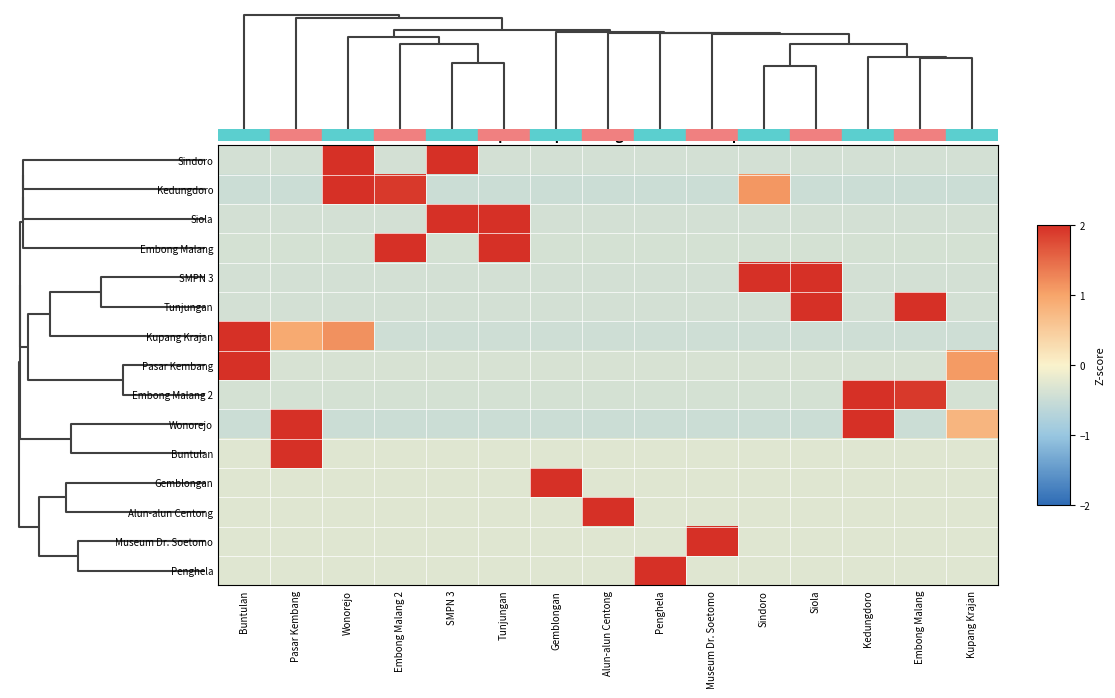

Reading left to right, transcribe all the data shown in this chart.

Sindoro: Buntulan=-0.4	Pasar Kembang=-0.4	Wonorejo=2.7	Embong Malang 2=-0.4	SMPN 3=2.3	Tunjungan=-0.4	Gemblongan=-0.4	Alun-alun Centong=-0.4	Penghela=-0.4	Museum Dr. Soetomo=-0.4	Sindoro=-0.4	Siola=-0.4	Kedungdoro=-0.4	Embong Malang=-0.4	Kupang Krajan=-0.4
Kedungdoro: Buntulan=-0.5	Pasar Kembang=-0.5	Wonorejo=2.7	Embong Malang 2=1.9	SMPN 3=-0.5	Tunjungan=-0.5	Gemblongan=-0.5	Alun-alun Centong=-0.5	Penghela=-0.5	Museum Dr. Soetomo=-0.5	Sindoro=1.1	Siola=-0.5	Kedungdoro=-0.5	Embong Malang=-0.5	Kupang Krajan=-0.5
Siola: Buntulan=-0.4	Pasar Kembang=-0.4	Wonorejo=-0.4	Embong Malang 2=-0.4	SMPN 3=2.3	Tunjungan=2.8	Gemblongan=-0.4	Alun-alun Centong=-0.4	Penghela=-0.4	Museum Dr. Soetomo=-0.4	Sindoro=-0.4	Siola=-0.4	Kedungdoro=-0.4	Embong Malang=-0.4	Kupang Krajan=-0.4
Embong Malang: Buntulan=-0.4	Pasar Kembang=-0.4	Wonorejo=-0.4	Embong Malang 2=2.9	SMPN 3=-0.4	Tunjungan=2.1	Gemblongan=-0.4	Alun-alun Centong=-0.4	Penghela=-0.4	Museum Dr. Soetomo=-0.4	Sindoro=-0.4	Siola=-0.4	Kedungdoro=-0.4	Embong Malang=-0.4	Kupang Krajan=-0.4
SMPN 3: Buntulan=-0.4	Pasar Kembang=-0.4	Wonorejo=-0.4	Embong Malang 2=-0.4	SMPN 3=-0.4	Tunjungan=-0.4	Gemblongan=-0.4	Alun-alun Centong=-0.4	Penghela=-0.4	Museum Dr. Soetomo=-0.4	Sindoro=2.8	Siola=2.3	Kedungdoro=-0.4	Embong Malang=-0.4	Kupang Krajan=-0.4
Tunjungan: Buntulan=-0.4	Pasar Kembang=-0.4	Wonorejo=-0.4	Embong Malang 2=-0.4	SMPN 3=-0.4	Tunjungan=-0.4	Gemblongan=-0.4	Alun-alun Centong=-0.4	Penghela=-0.4	Museum Dr. Soetomo=-0.4	Sindoro=-0.4	Siola=2.8	Kedungdoro=-0.4	Embong Malang=2.3	Kupang Krajan=-0.4
Kupang Krajan: Buntulan=3.2	Pasar Kembang=0.9	Wonorejo=1.2	Embong Malang 2=-0.4	SMPN 3=-0.4	Tunjungan=-0.4	Gemblongan=-0.4	Alun-alun Centong=-0.4	Penghela=-0.4	Museum Dr. Soetomo=-0.4	Sindoro=-0.4	Siola=-0.4	Kedungdoro=-0.4	Embong Malang=-0.4	Kupang Krajan=-0.4
Pasar Kembang: Buntulan=3.5	Pasar Kembang=-0.4	Wonorejo=-0.4	Embong Malang 2=-0.4	SMPN 3=-0.4	Tunjungan=-0.4	Gemblongan=-0.4	Alun-alun Centong=-0.4	Penghela=-0.4	Museum Dr. Soetomo=-0.4	Sindoro=-0.4	Siola=-0.4	Kedungdoro=-0.4	Embong Malang=-0.4	Kupang Krajan=1.1
Embong Malang 2: Buntulan=-0.4	Pasar Kembang=-0.4	Wonorejo=-0.4	Embong Malang 2=-0.4	SMPN 3=-0.4	Tunjungan=-0.4	Gemblongan=-0.4	Alun-alun Centong=-0.4	Penghela=-0.4	Museum Dr. Soetomo=-0.4	Sindoro=-0.4	Siola=-0.4	Kedungdoro=3.1	Embong Malang=1.9	Kupang Krajan=-0.4
Wonorejo: Buntulan=-0.5	Pasar Kembang=2.4	Wonorejo=-0.5	Embong Malang 2=-0.5	SMPN 3=-0.5	Tunjungan=-0.5	Gemblongan=-0.5	Alun-alun Centong=-0.5	Penghela=-0.5	Museum Dr. Soetomo=-0.5	Sindoro=-0.5	Siola=-0.5	Kedungdoro=2.4	Embong Malang=-0.5	Kupang Krajan=0.8
Buntulan: Buntulan=-0.3	Pasar Kembang=3.7	Wonorejo=-0.3	Embong Malang 2=-0.3	SMPN 3=-0.3	Tunjungan=-0.3	Gemblongan=-0.3	Alun-alun Centong=-0.3	Penghela=-0.3	Museum Dr. Soetomo=-0.3	Sindoro=-0.3	Siola=-0.3	Kedungdoro=-0.3	Embong Malang=-0.3	Kupang Krajan=-0.3
Gemblongan: Buntulan=-0.3	Pasar Kembang=-0.3	Wonorejo=-0.3	Embong Malang 2=-0.3	SMPN 3=-0.3	Tunjungan=-0.3	Gemblongan=3.7	Alun-alun Centong=-0.3	Penghela=-0.3	Museum Dr. Soetomo=-0.3	Sindoro=-0.3	Siola=-0.3	Kedungdoro=-0.3	Embong Malang=-0.3	Kupang Krajan=-0.3
Alun-alun Centong: Buntulan=-0.3	Pasar Kembang=-0.3	Wonorejo=-0.3	Embong Malang 2=-0.3	SMPN 3=-0.3	Tunjungan=-0.3	Gemblongan=-0.3	Alun-alun Centong=3.7	Penghela=-0.3	Museum Dr. Soetomo=-0.3	Sindoro=-0.3	Siola=-0.3	Kedungdoro=-0.3	Embong Malang=-0.3	Kupang Krajan=-0.3
Museum Dr. Soetomo: Buntulan=-0.3	Pasar Kembang=-0.3	Wonorejo=-0.3	Embong Malang 2=-0.3	SMPN 3=-0.3	Tunjungan=-0.3	Gemblongan=-0.3	Alun-alun Centong=-0.3	Penghela=-0.3	Museum Dr. Soetomo=3.7	Sindoro=-0.3	Siola=-0.3	Kedungdoro=-0.3	Embong Malang=-0.3	Kupang Krajan=-0.3
Penghela: Buntulan=-0.3	Pasar Kembang=-0.3	Wonorejo=-0.3	Embong Malang 2=-0.3	SMPN 3=-0.3	Tunjungan=-0.3	Gemblongan=-0.3	Alun-alun Centong=-0.3	Penghela=3.7	Museum Dr. Soetomo=-0.3	Sindoro=-0.3	Siola=-0.3	Kedungdoro=-0.3	Embong Malang=-0.3	Kupang Krajan=-0.3